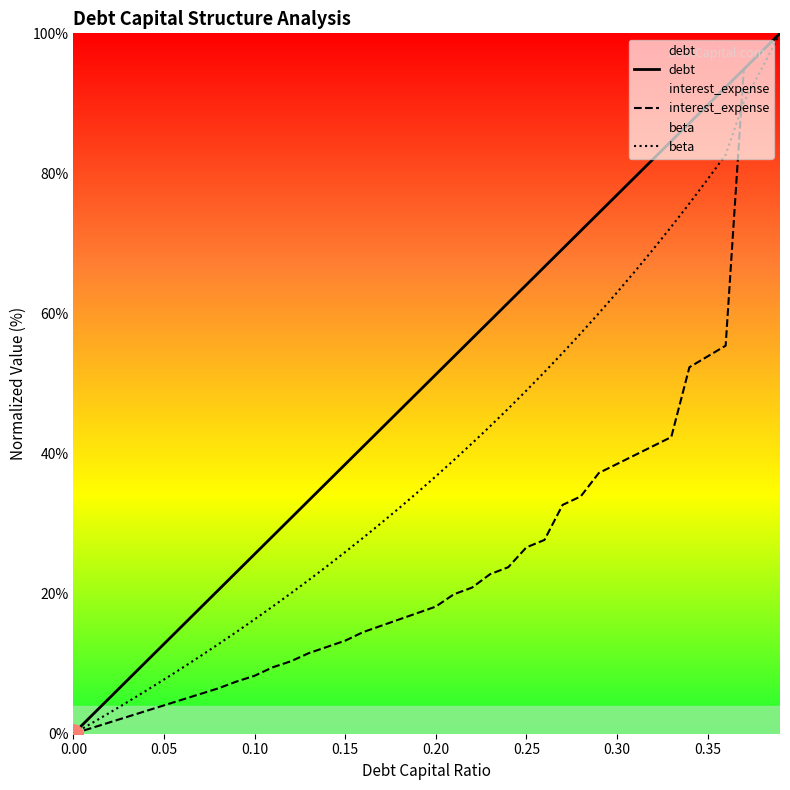

True or false: interest_expense has a value of 43.0 at 0.00.

False